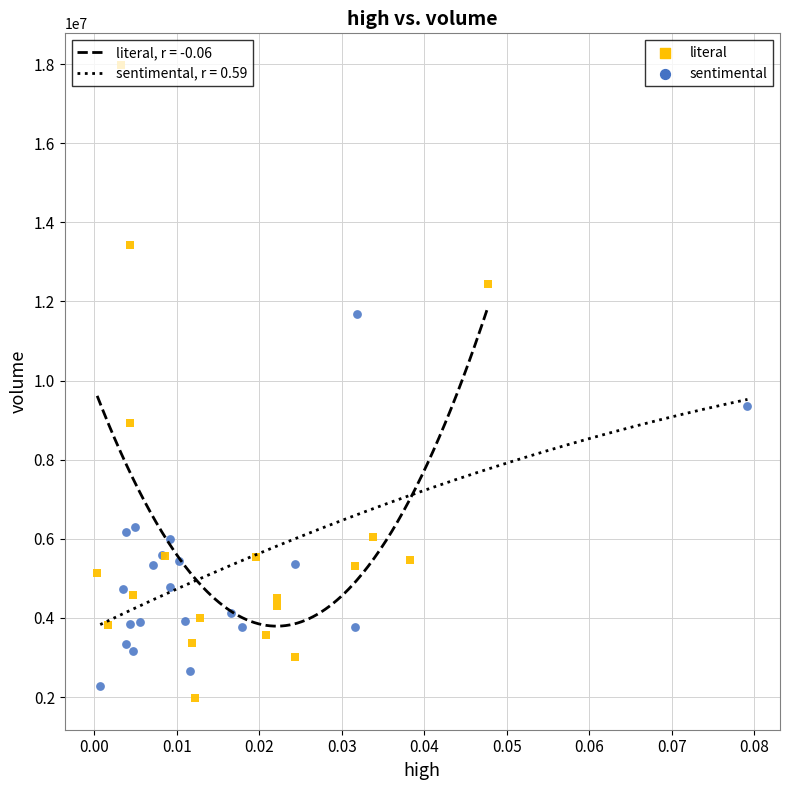

Which series contains the highest Y value?

literal